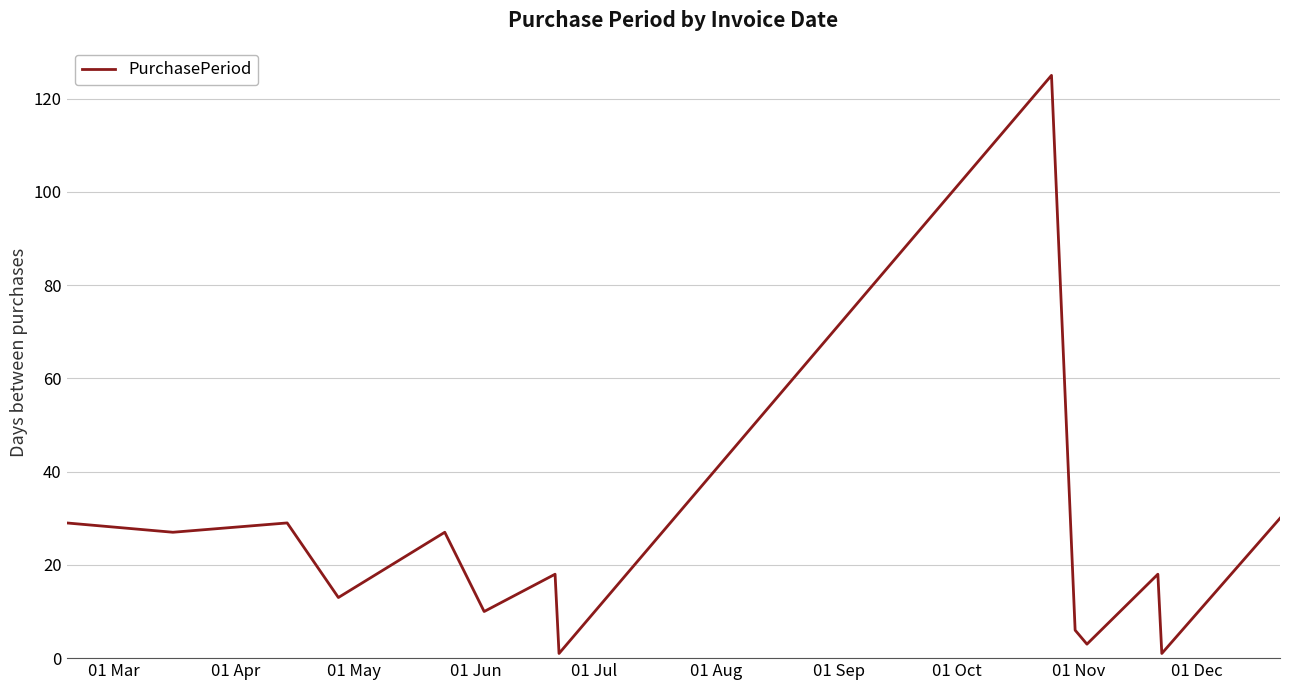

What is the sum of all values?

337